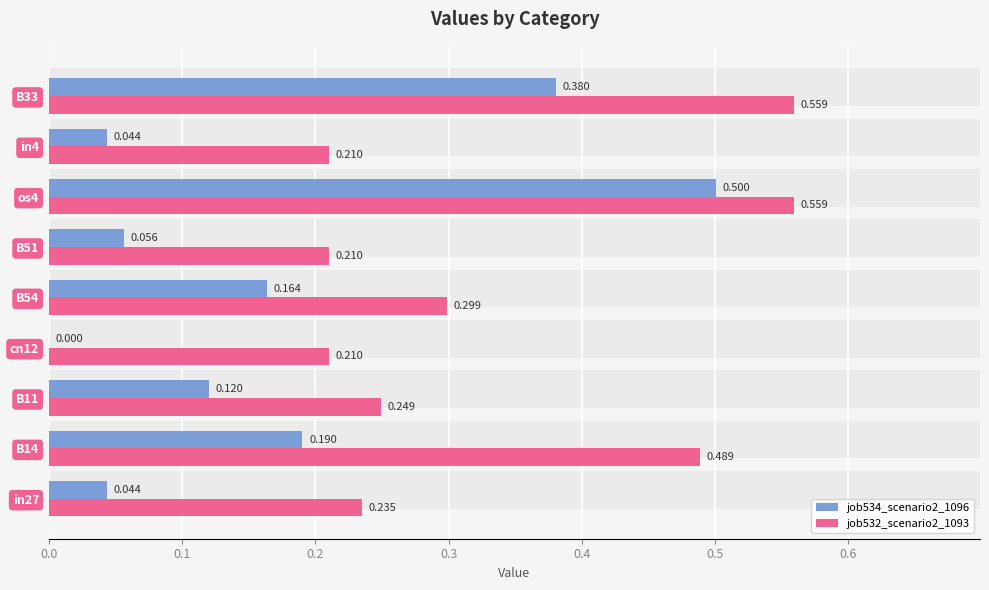

What is the maximum value for job532_scenario2_1093?

0.6